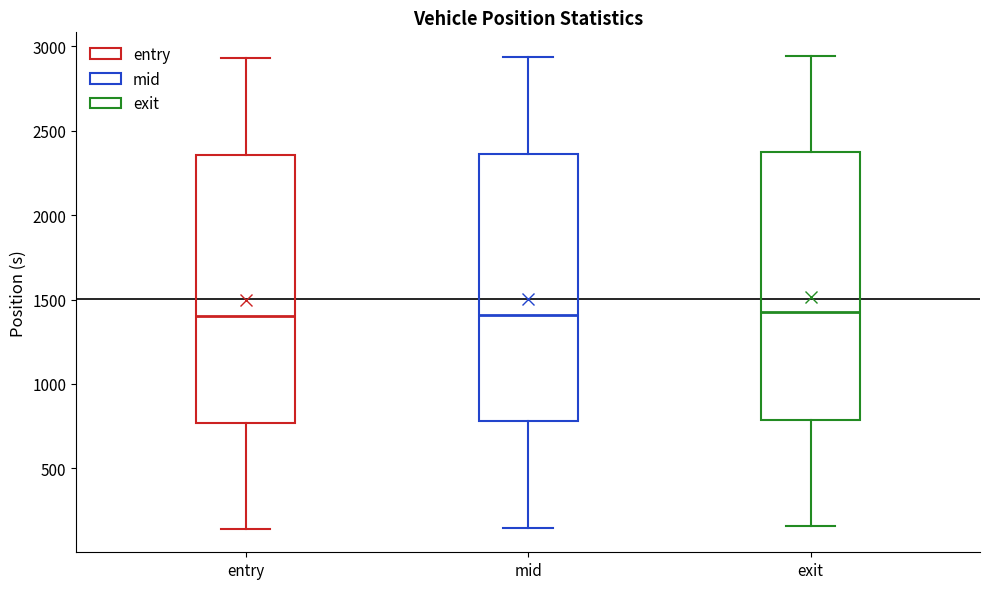

Where does the median line of the box for mid sit on the y-axis? The values are not printed on the chart, so give them approximately, as read against the axis.

1400